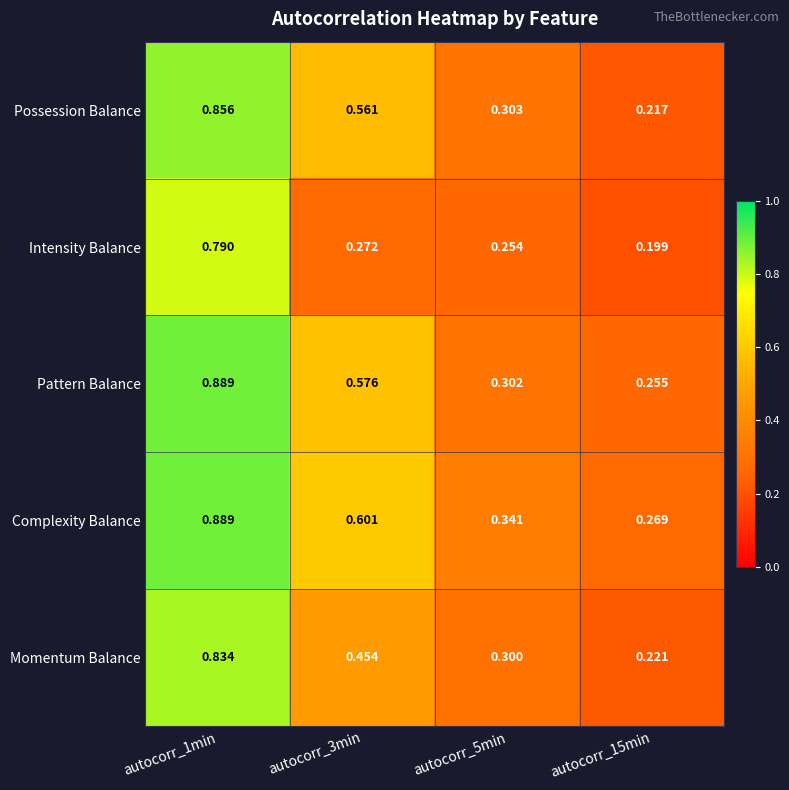

Rank the series at autocorr_15min from lowest to highest value.

Intensity Balance, Possession Balance, Momentum Balance, Pattern Balance, Complexity Balance